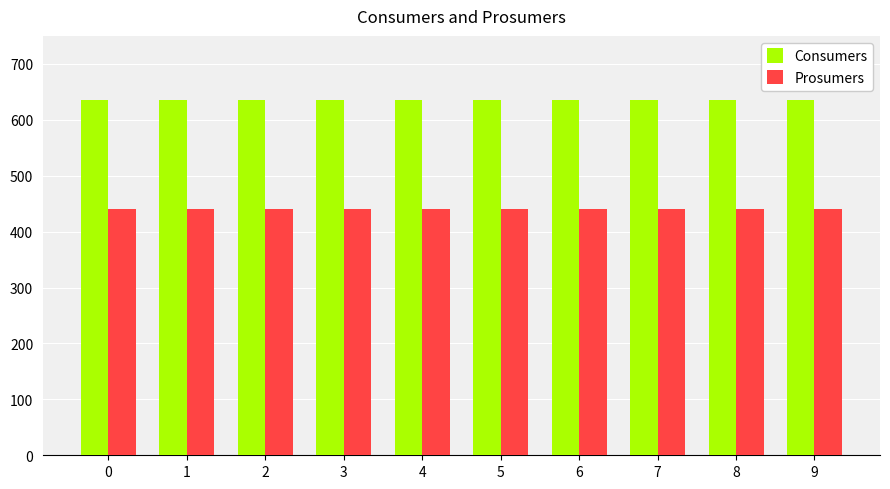

What is the difference between the highest and lowest values at 8?

195